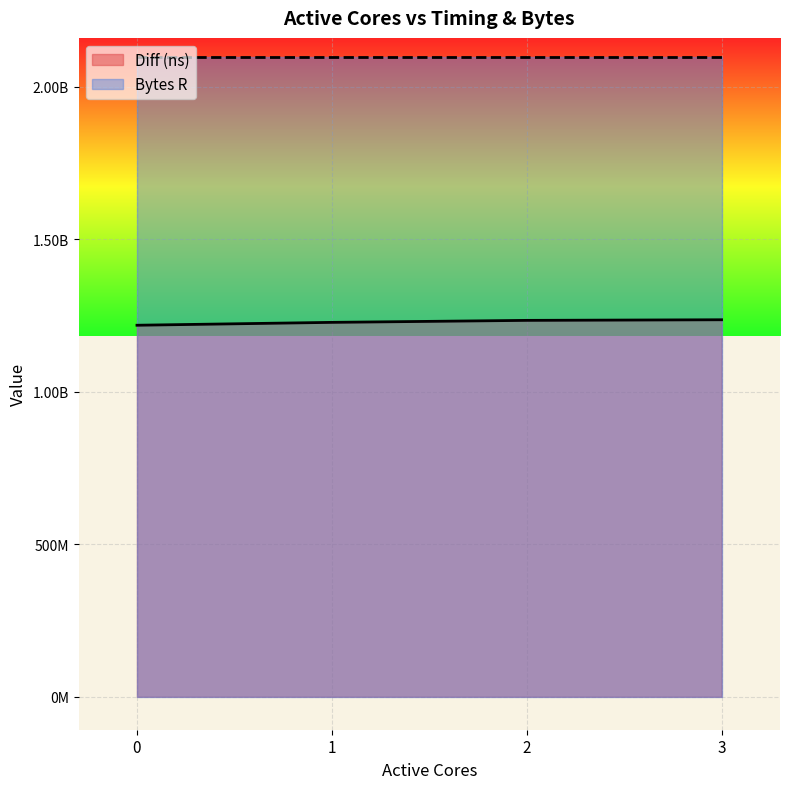

Does the chart display data point markers on the line(s)?

No